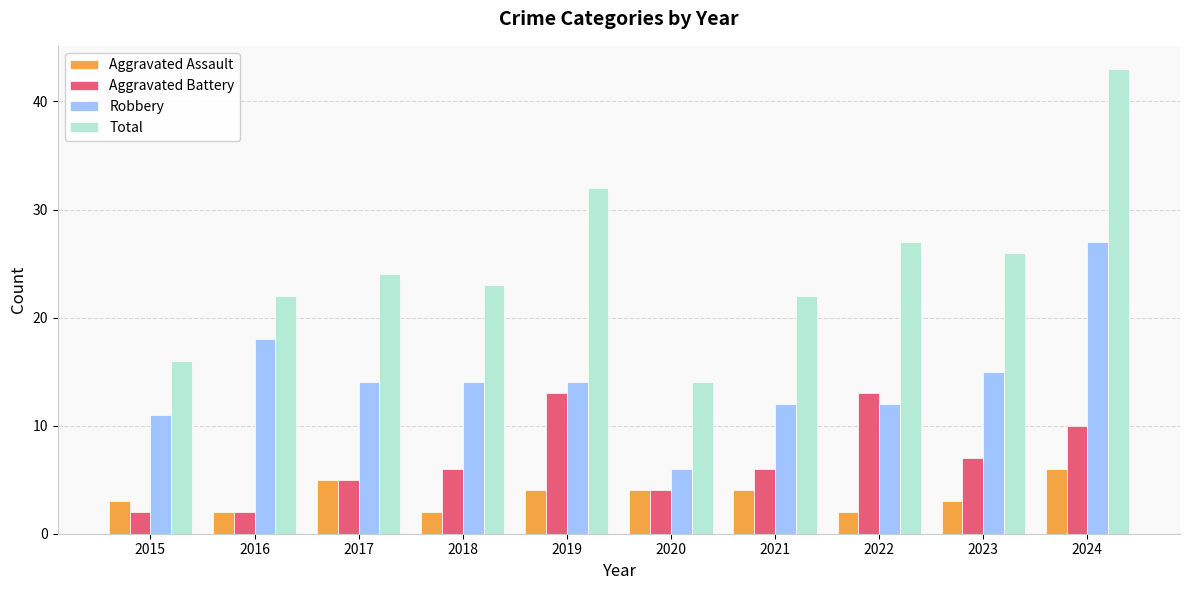

Reading left to right, extract all data points from this chart.

Aggravated Assault: 3	2	5	2	4	4	4	2	3	6
Aggravated Battery: 2	2	5	6	13	4	6	13	7	10
Robbery: 11	18	14	14	14	6	12	12	15	27
Total: 16	22	24	23	32	14	22	27	26	43